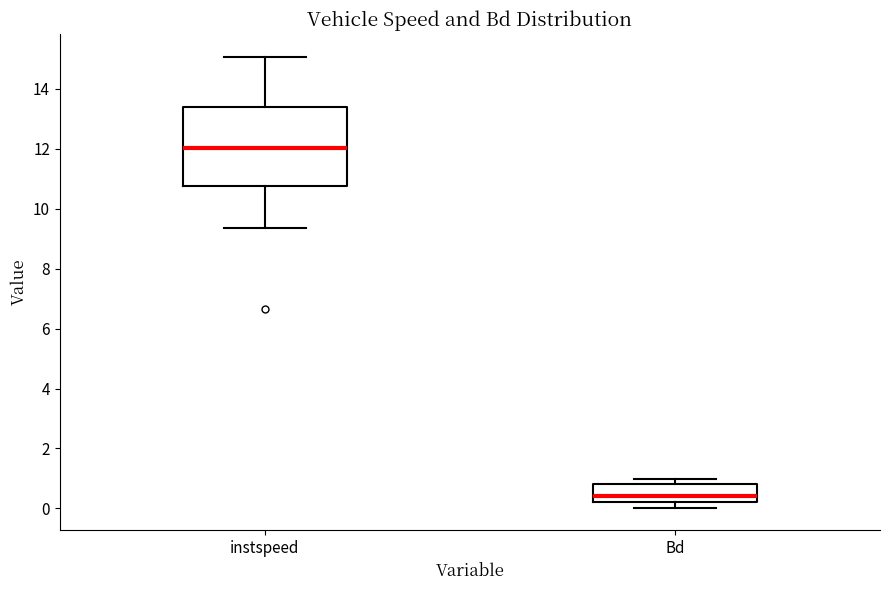

Which box is the tallest, from its lower edge to its upper edge?

instspeed